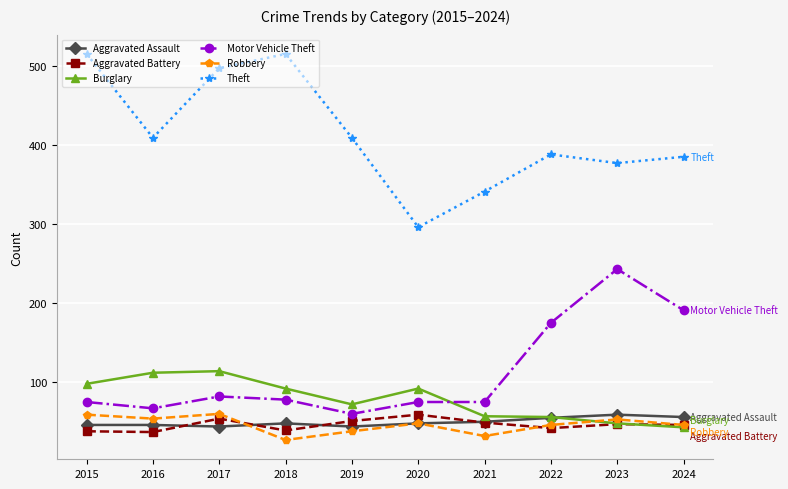

Which series has the largest total across all categories?

Theft